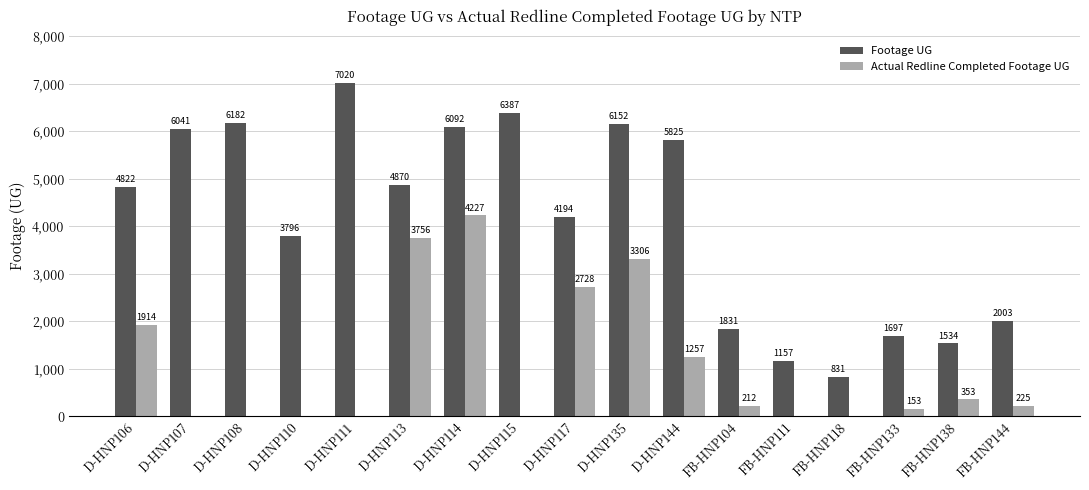

Which series has the largest total across all categories?

Footage UG